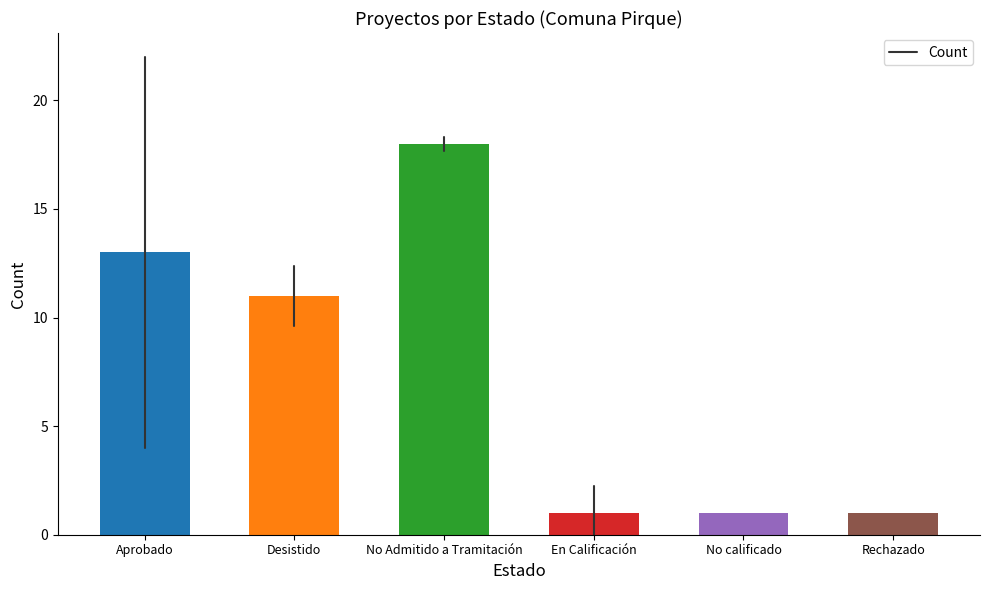

What is the value of the 2nd bar from the left?

11